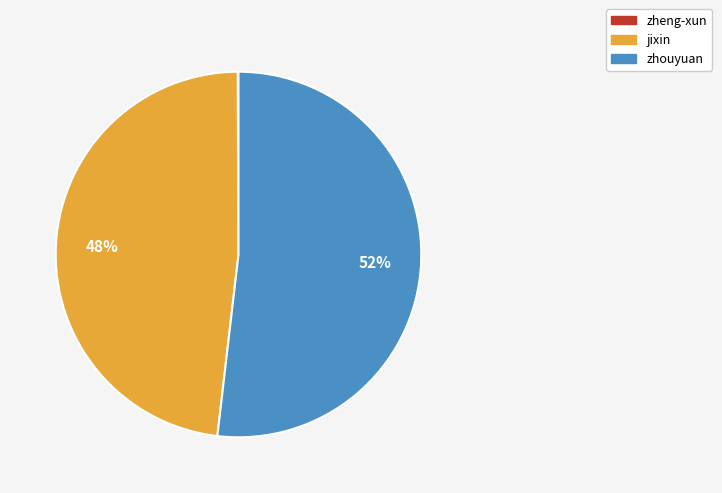

To the nearest percent, what portion does jixin represent?

48%